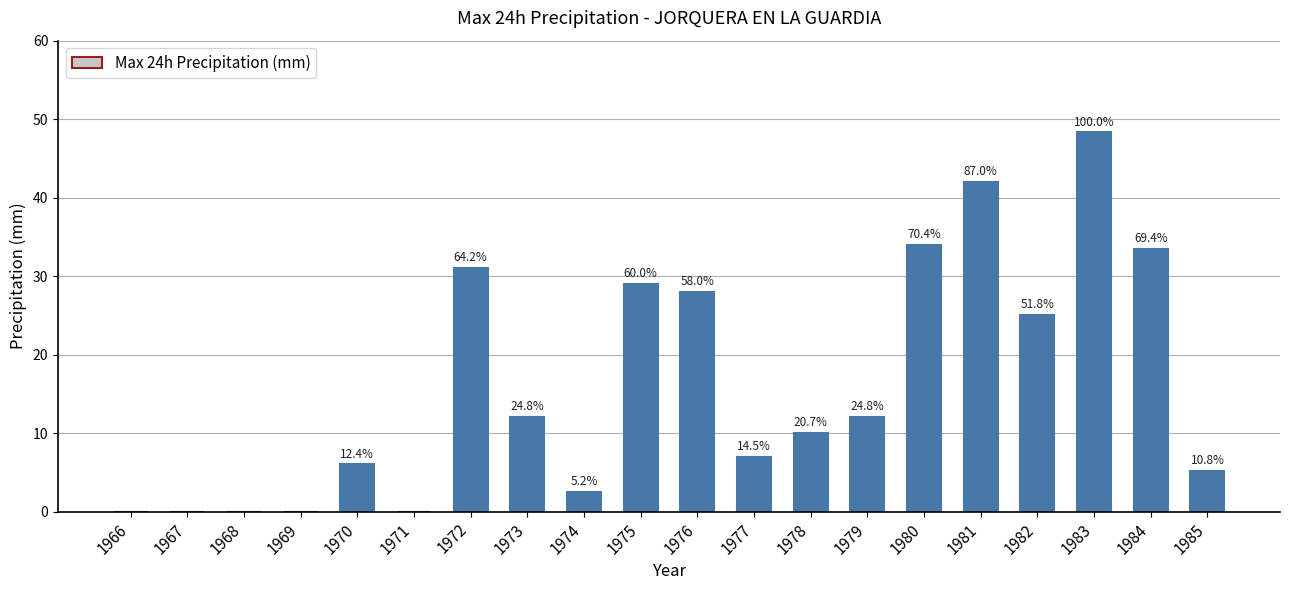

List the labels in order of value, smallest first.

1966, 1967, 1968, 1969, 1971, 1974, 1985, 1970, 1977, 1978, 1973, 1979, 1982, 1976, 1975, 1972, 1984, 1980, 1981, 1983